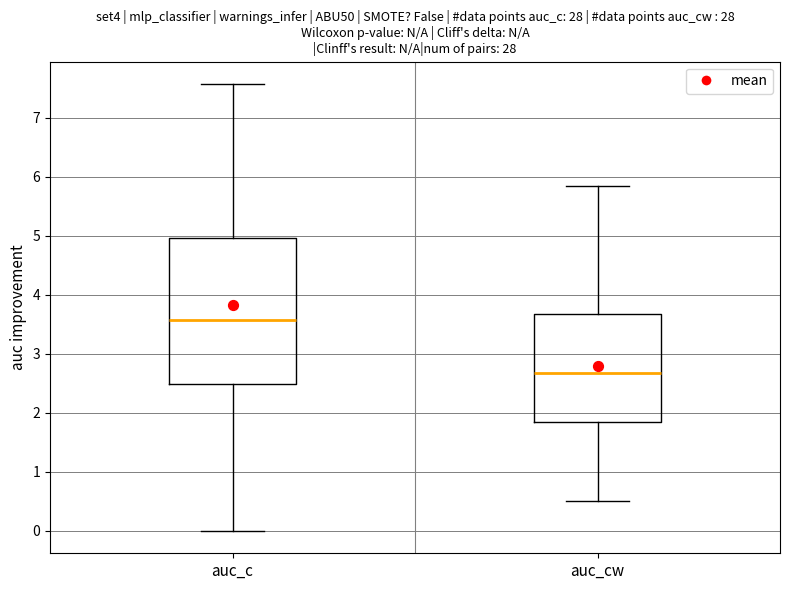

Reading left to right, read every box against the y-axis: the position of its median line, the range the box covers, and the ends of its whiskers. The values are not printed on the chart, so give them approximately, as read against the axis.

auc_c: median 3.6, box 2.5 to 5.0, whiskers 0.0 to 7.6
auc_cw: median 2.7, box 1.9 to 3.7, whiskers 0.5 to 5.9